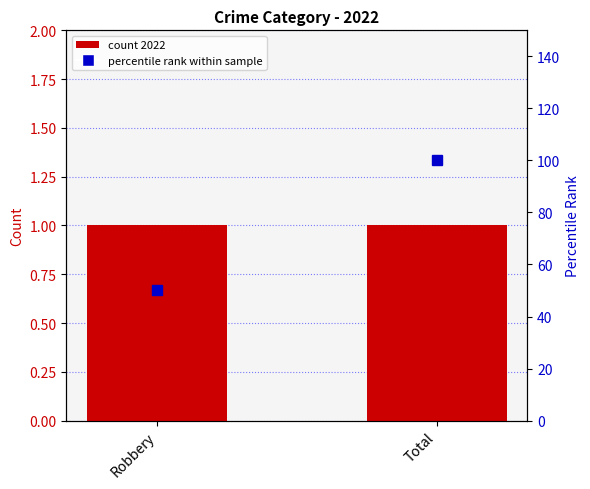

What position from the left is Total?

2